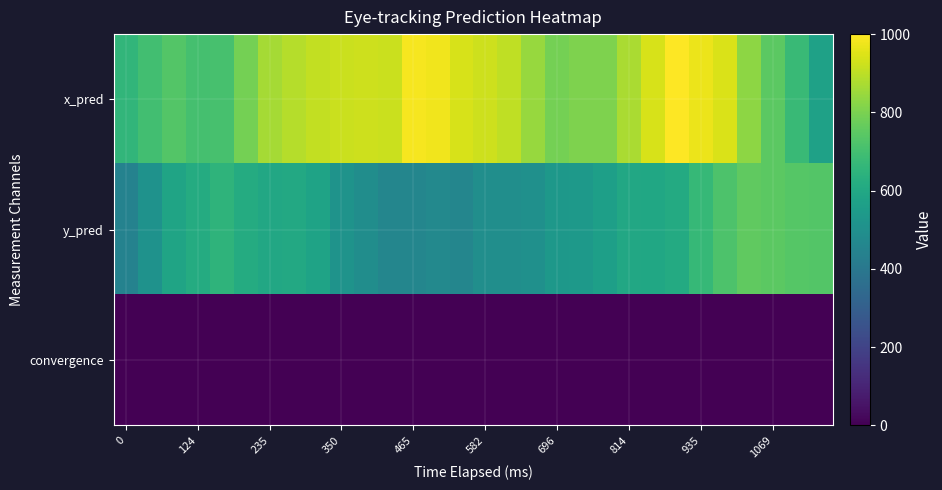

Reading right to left, what are all the values shown in this chart?

x_pred: 574.0	676.7	746.3	829.7	944.5	969.9	997.2	938.9	874.9	807.7	806.3	792.0	845.1	903.8	922.8	940.2	977.8	984.6	921.7	923.7	920.6	907.6	888.1	864.0	790.4	709.3	705.6	733.9	697.7	657.5
y_pred: 730.8	736.5	746.5	755.0	719.2	671.0	612.9	595.4	599.2	562.8	537.7	532.8	502.1	494.1	493.3	460.4	470.1	459.9	459.3	492.1	512.2	581.8	603.8	598.8	615.6	651.2	617.0	583.1	511.3	444.5
convergence: 0.0	0.0	0.0	0.0	0.0	0.0	0.0	0.0	0.0	0.0	0.0	0.0	0.0	0.0	0.0	0.0	0.0	0.0	0.0	0.0	0.0	0.0	0.0	0.0	0.0	0.0	0.0	0.0	0.0	0.0